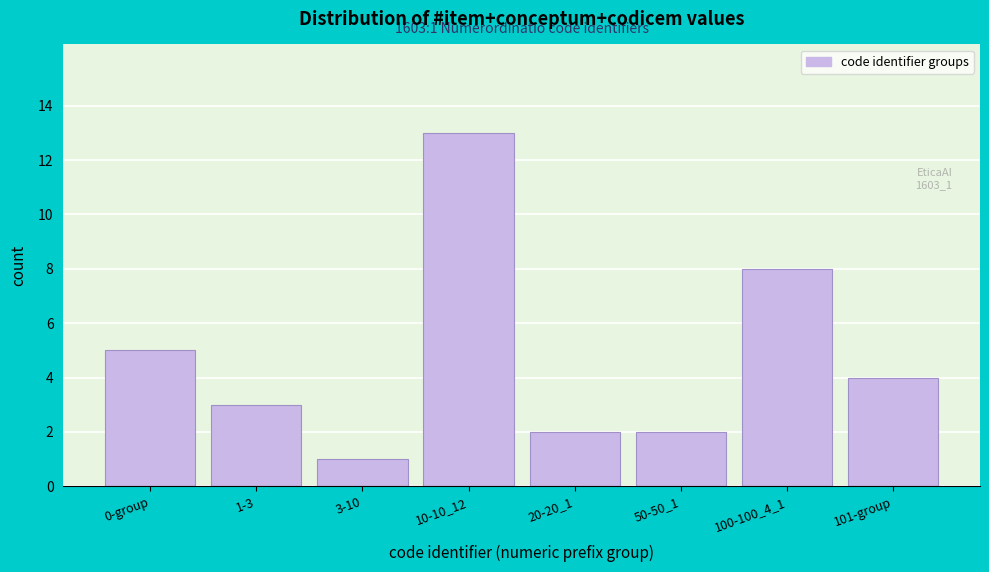

Reading left to right, what are all the values shown in this chart?

5	3	1	13	2	2	8	4